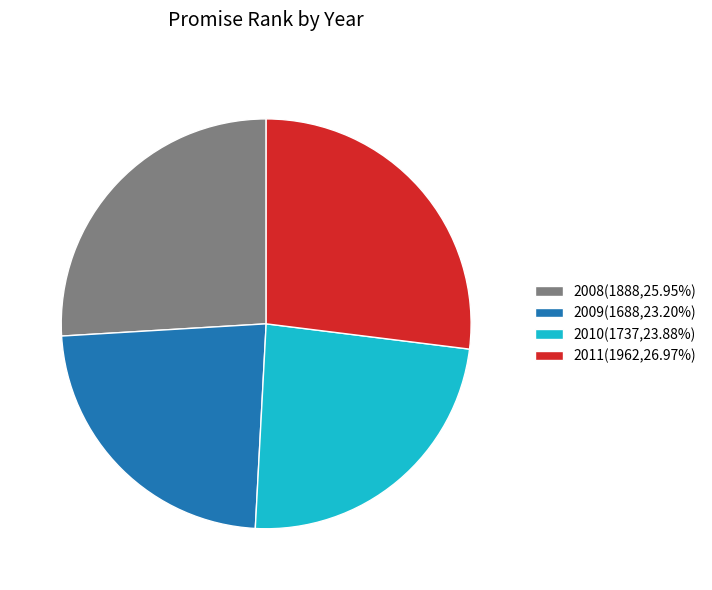

Combined, do 2008(1888,25.95%) and 2011(1962,26.97%) account for over 50%?

Yes